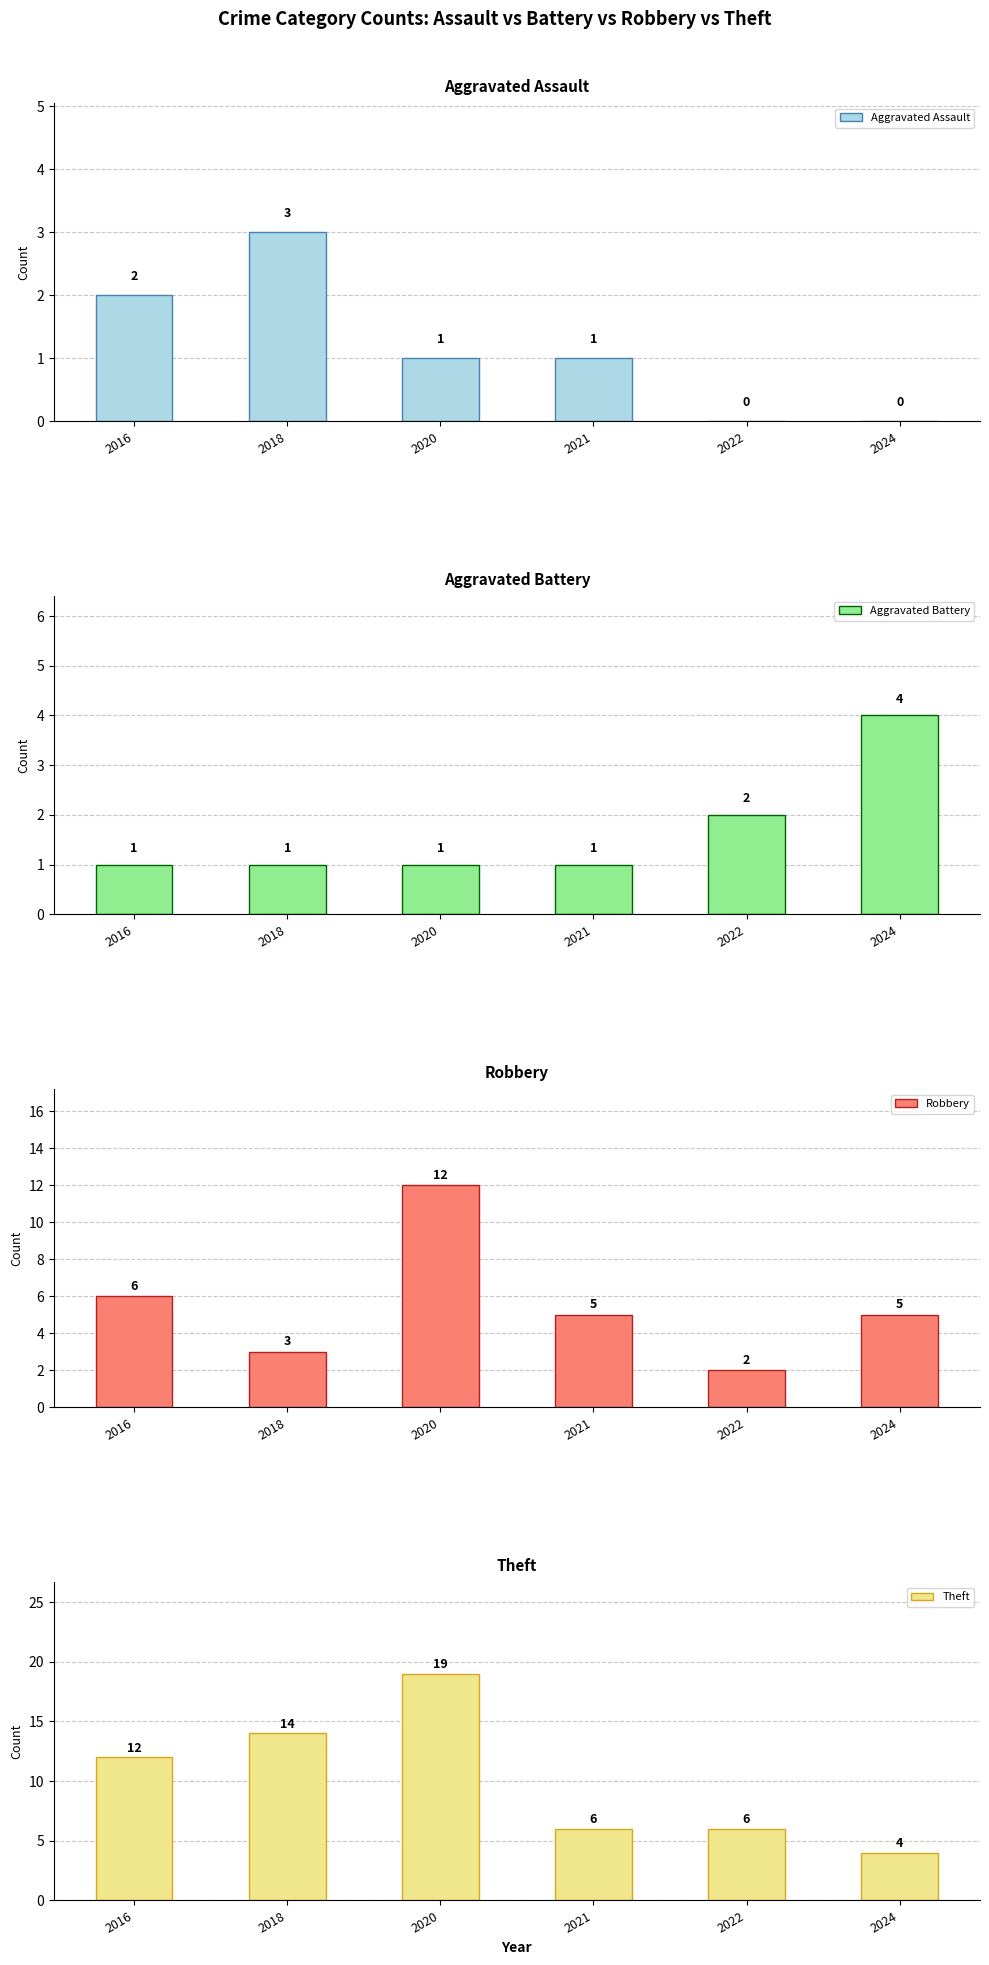

What is the value of the Aggravated Assault bar at the 1st from the left?

2